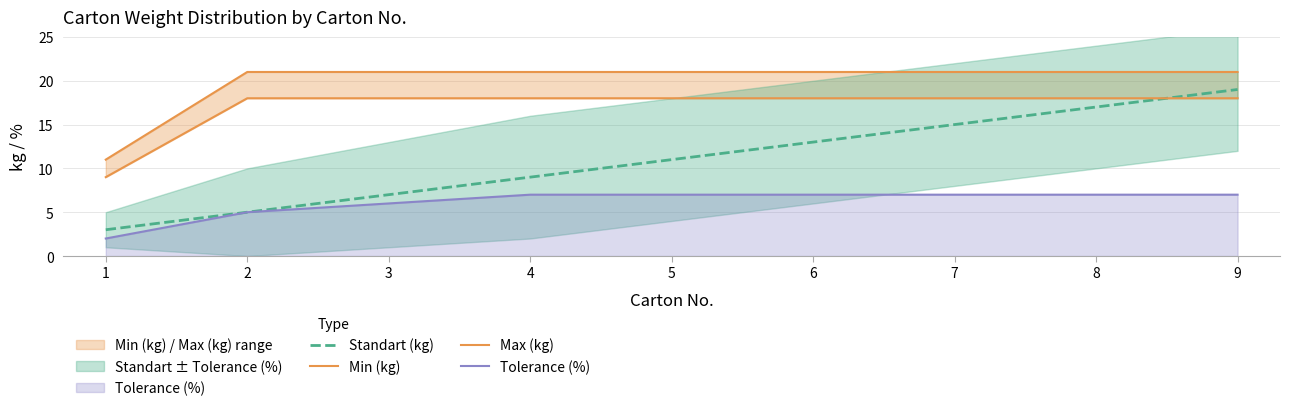

The Max (kg) series shows 35 at 8. True or false?

False